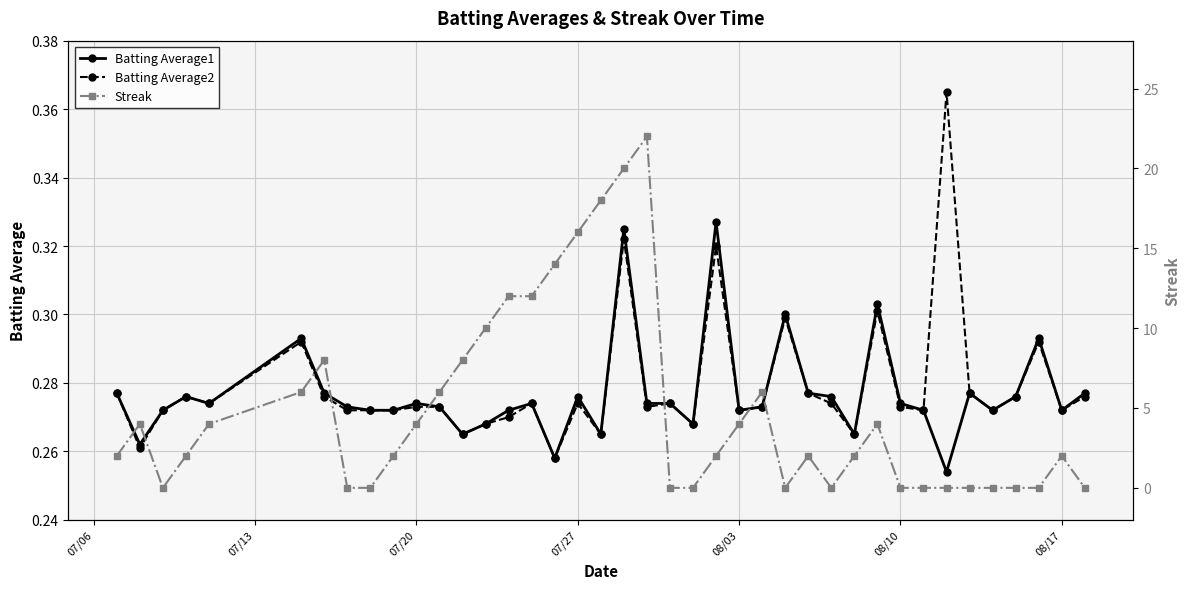

True or false: Batting Average1 has more than 1 interior local peaks.

True